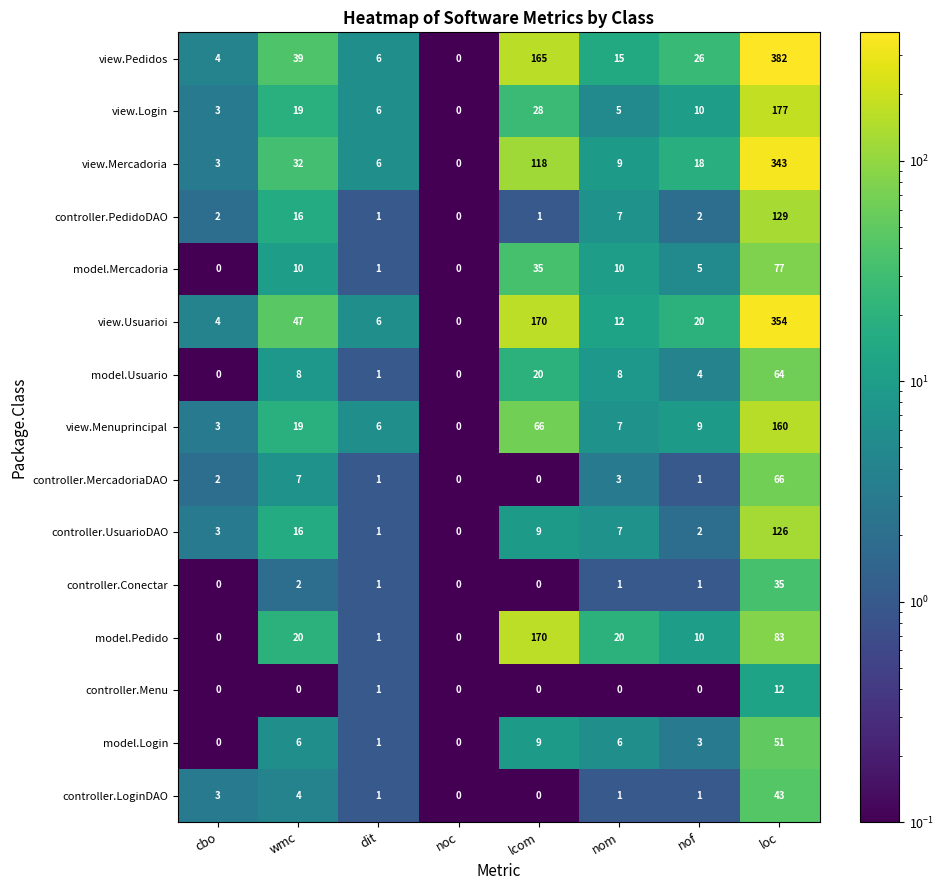

At which category is the sum across all series the highest?

loc